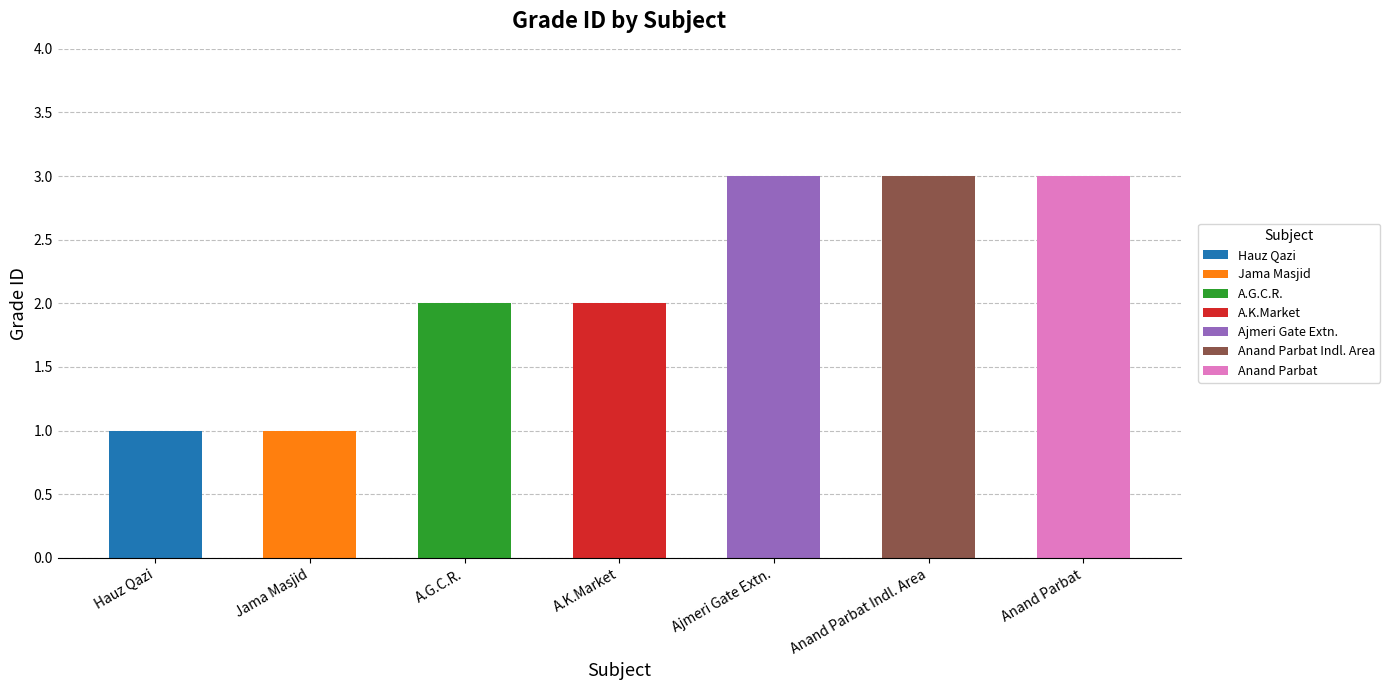

Does the chart contain any negative values?

No